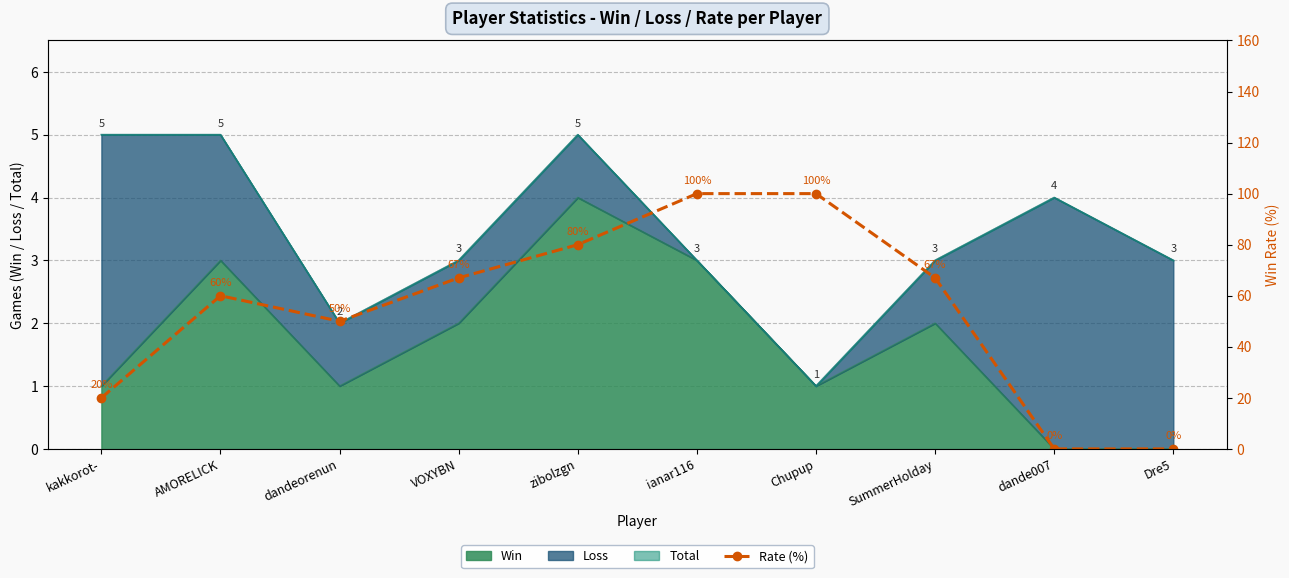

What value does the data have at kakkorot-, to the nearest 5?

20